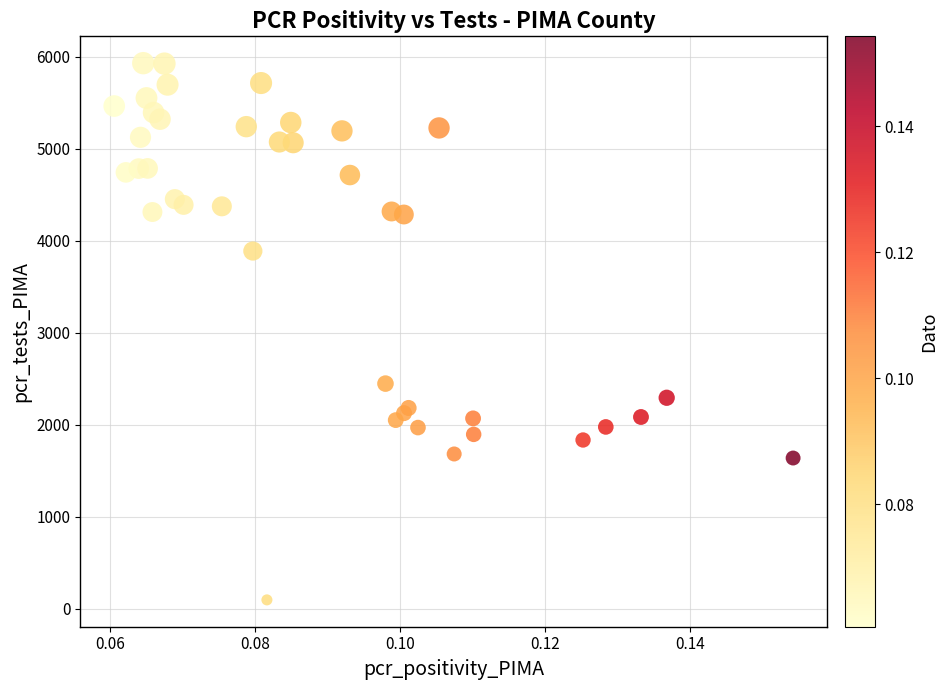

What Y value in the scatter plot is closest to 3015?

2449